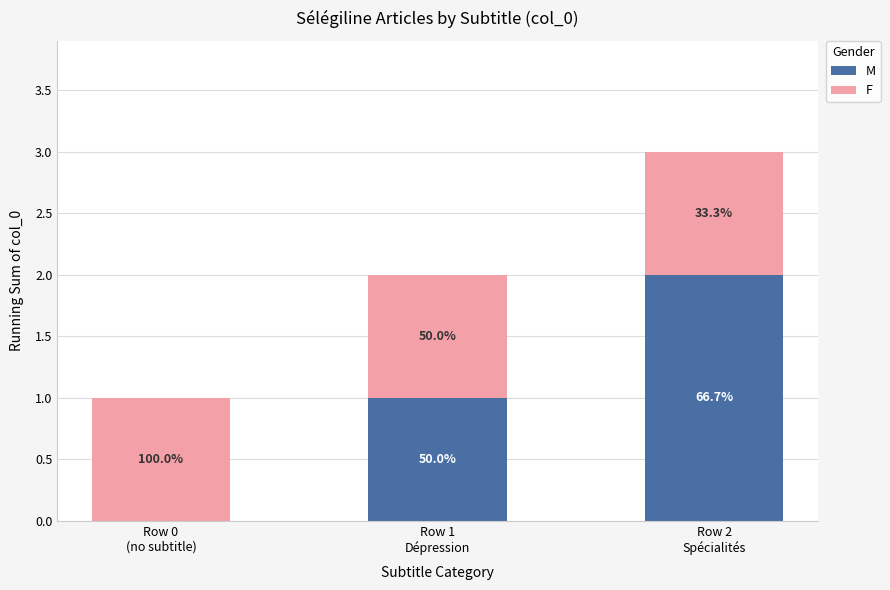

The M series shows 2 at Row 2
Spécialités. True or false?

True